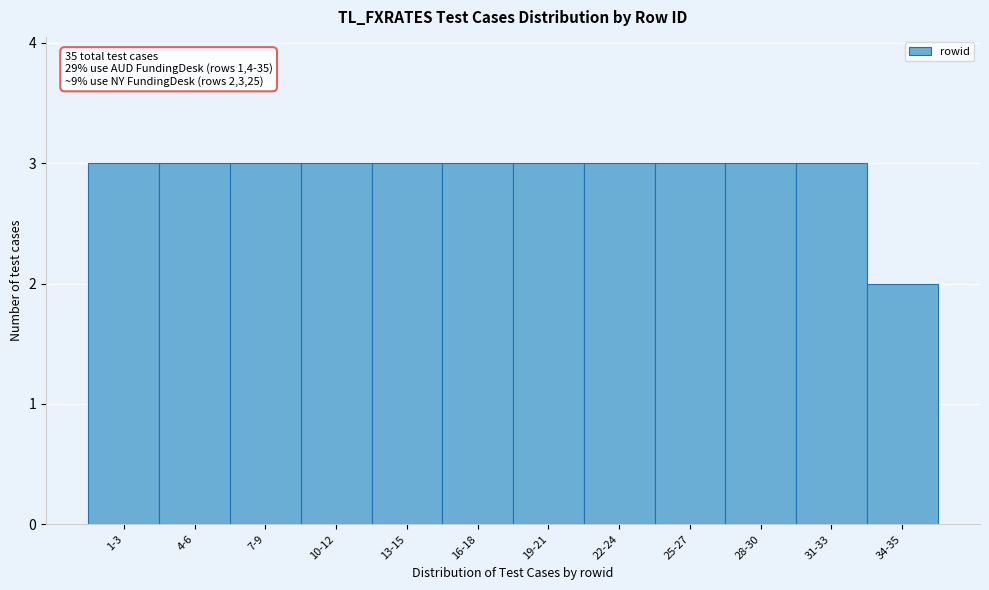

Reading left to right, extract all data points from this chart.

3	3	3	3	3	3	3	3	3	3	3	2